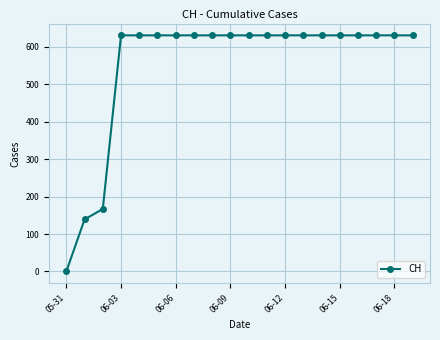

What is the value of the 15th point from the left?

631